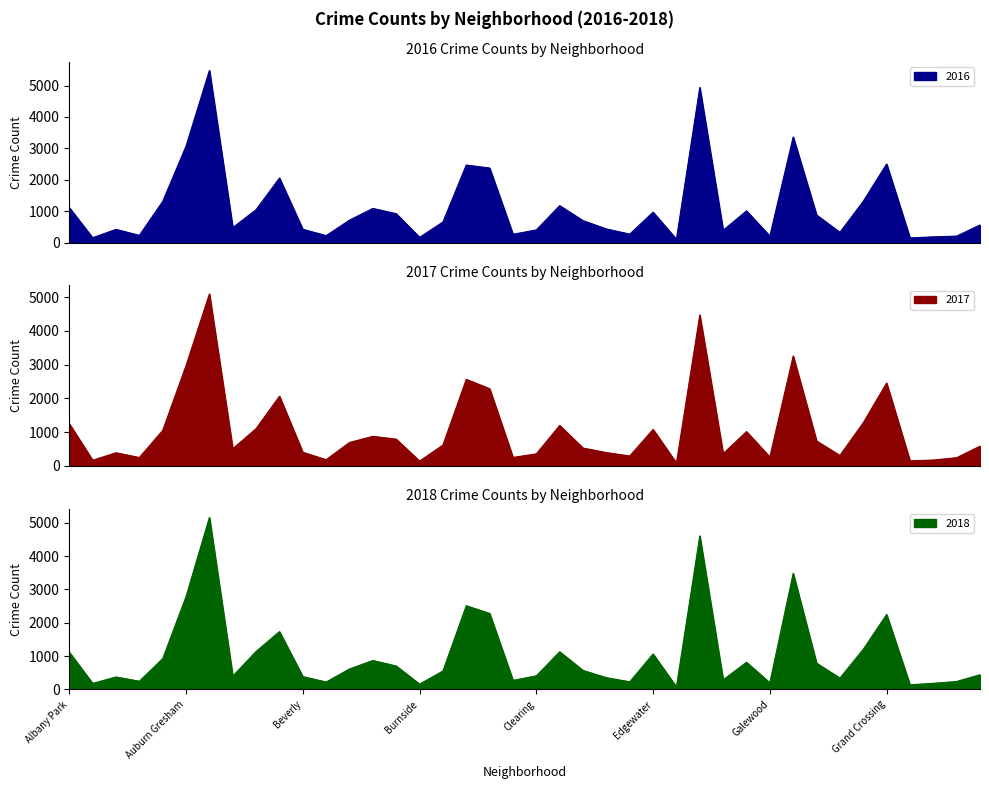

The 2018 series shows 1064 at Edgewater. True or false?

True